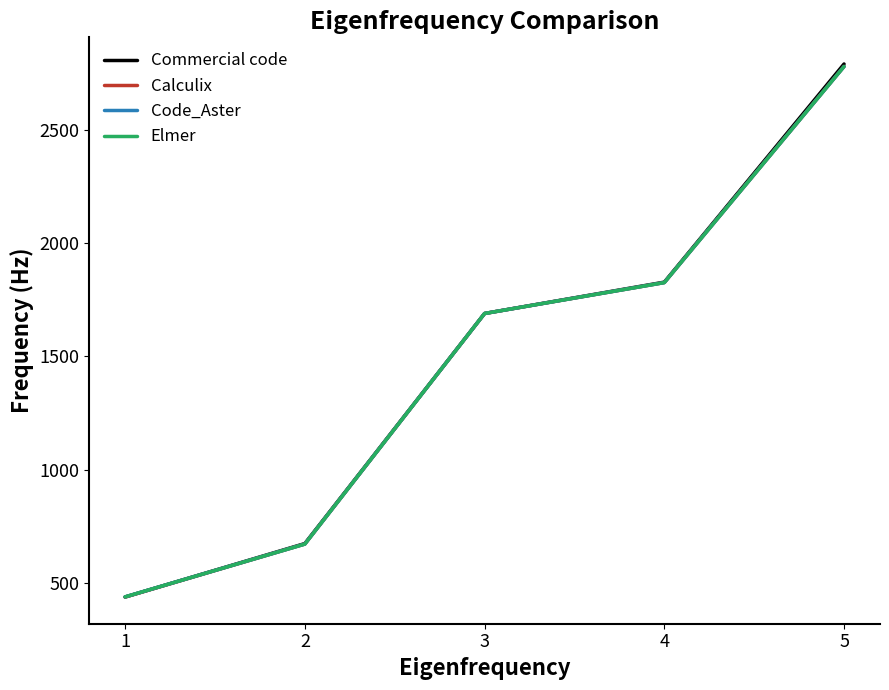

Reading left to right, transcribe all the data shown in this chart.

Commercial code: 1=440.3	2=675.8	3=1689.5	4=1827.5	5=2788.7
Calculix: 1=440.1	2=673.5	3=1689.3	4=1825.5	5=2777.7
Code_Aster: 1=440.9	2=673.6	3=1689.4	4=1825.6	5=2777.6
Elmer: 1=440.9	2=673.6	3=1689.4	4=1825.6	5=2777.6